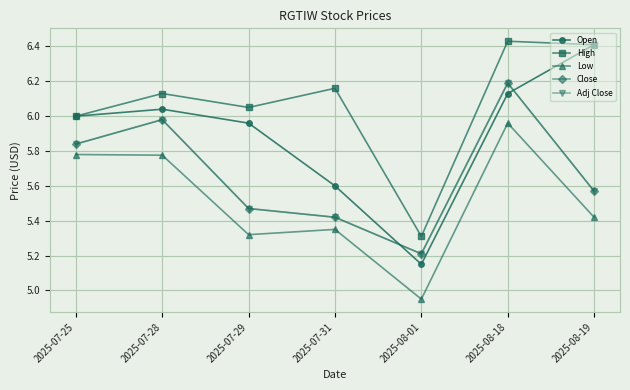

Does the chart have visible grid lines?

Yes